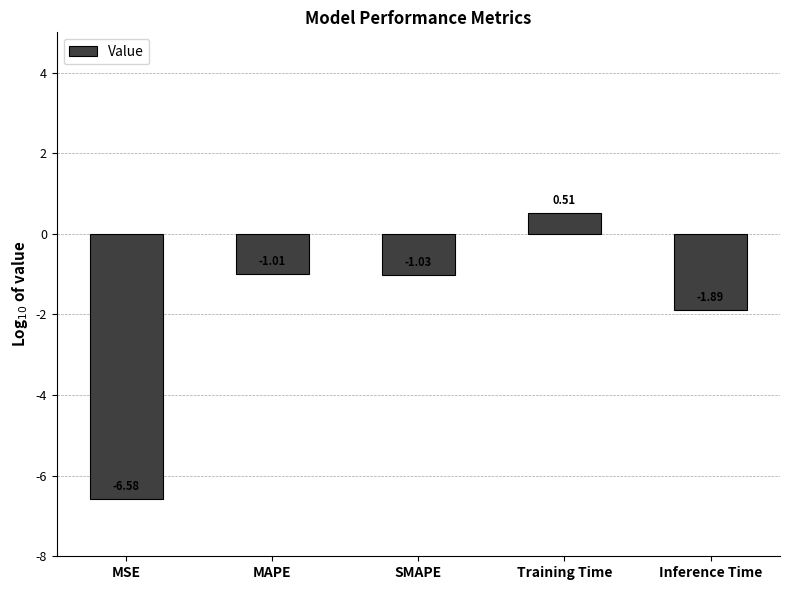

How many bars are there in total?

5